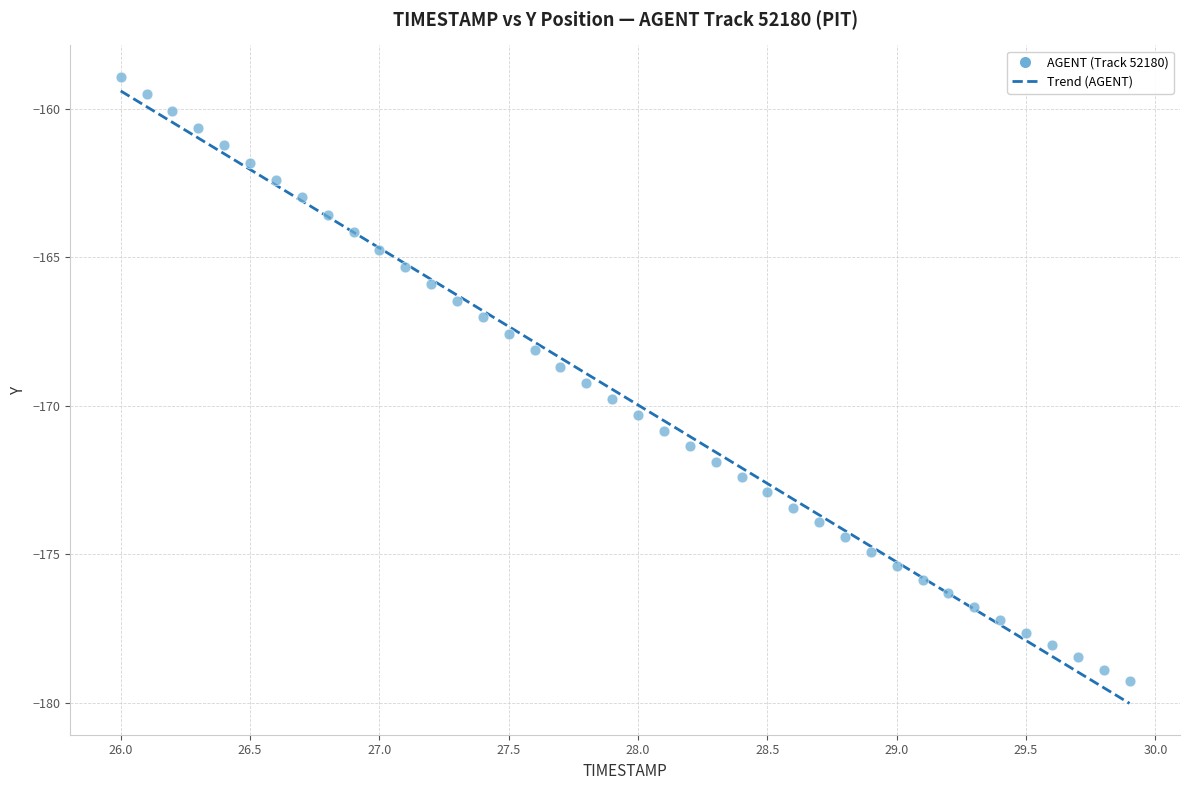

What is the range of Y values (max minus min)?

20.4